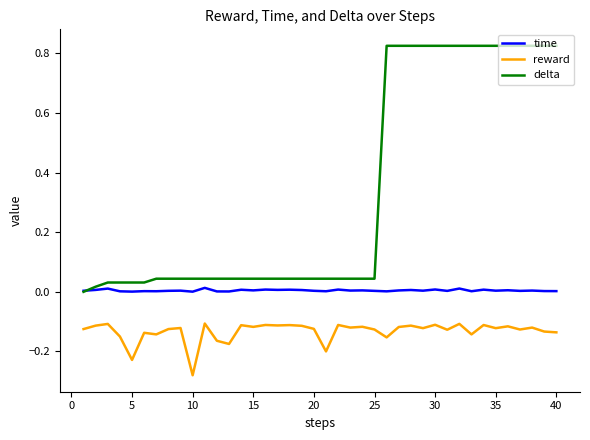

True or false: delta and reward intersect in this chart.

False